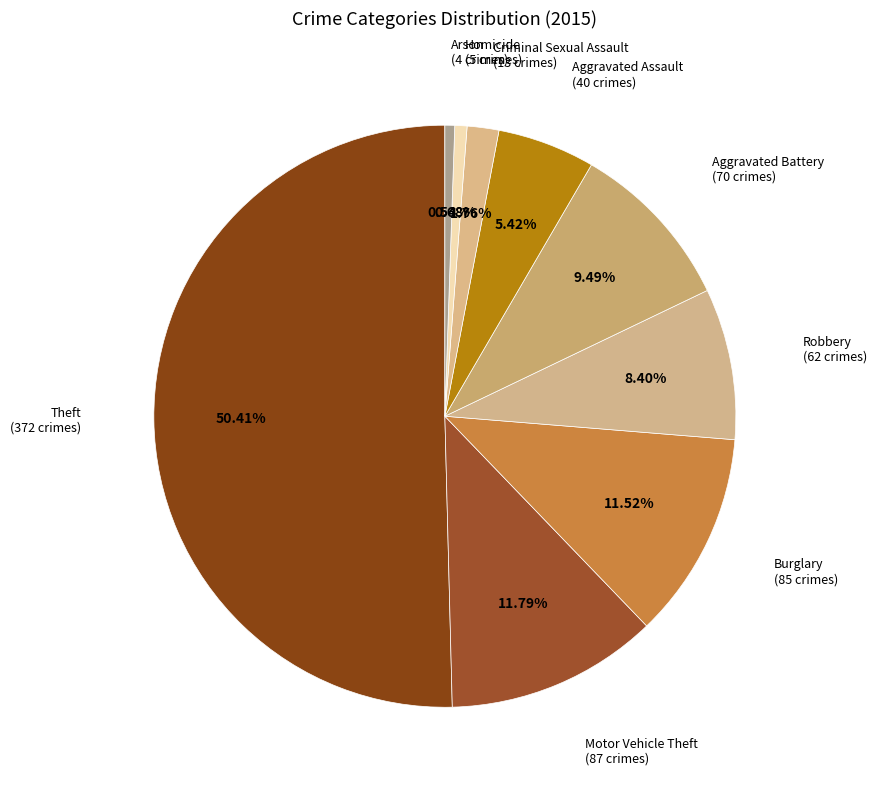

Count the number of slices in the pie.

9